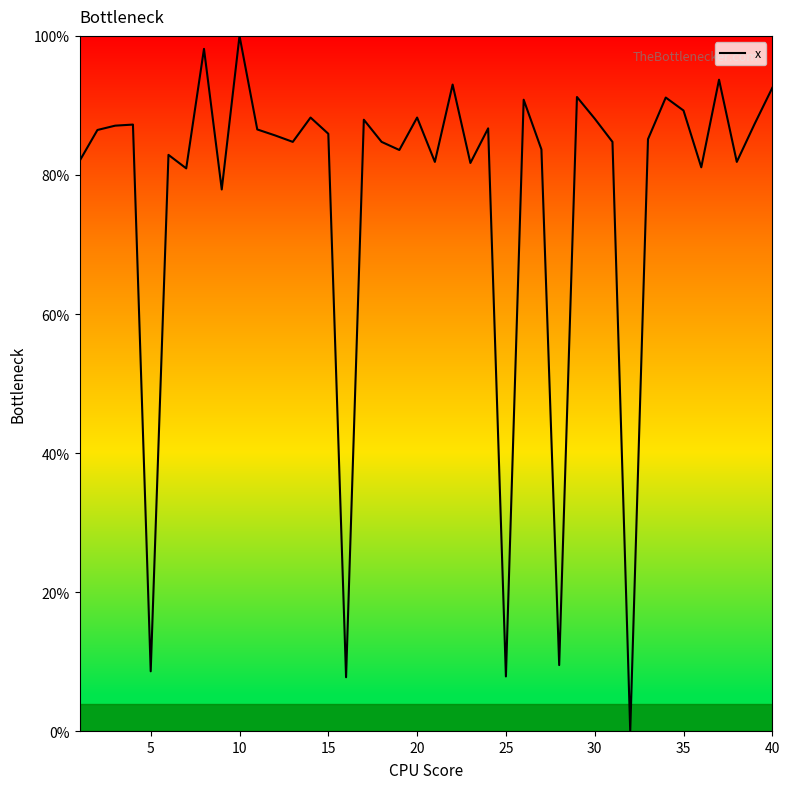

What is the greatest value displayed?

100.0